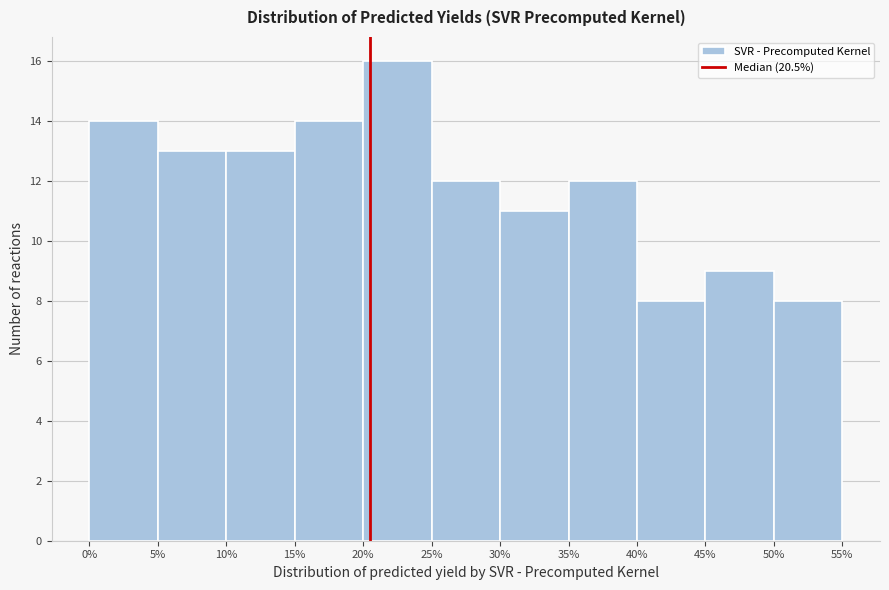

Reading left to right, list every bar in this chart as the range it spans on the x-axis followed by its height. The values are not printed on the chart, so give them approximately, as read against the axis.

0% to 5%: 14
5% to 10%: 13
10% to 15%: 13
15% to 20%: 14
20% to 25%: 16
25% to 30%: 12
30% to 35%: 11
35% to 40%: 12
40% to 45%: 8
45% to 50%: 9
50% to 55%: 8